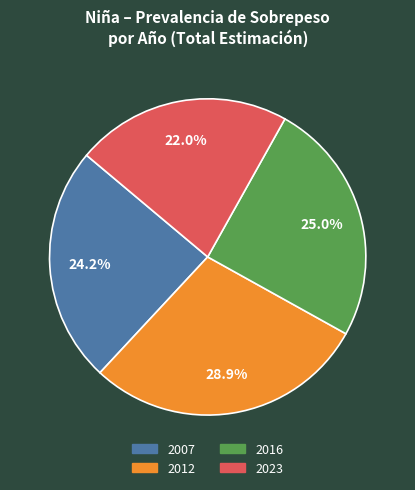

To the nearest percent, what is the combined percentage of 2016 and 2012?

54%